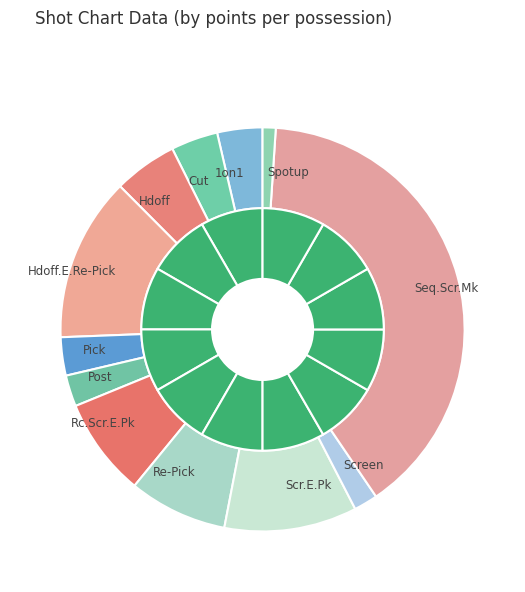

What percentage do Pick and Rc.Scr.E.Pk together represent?

11.0%